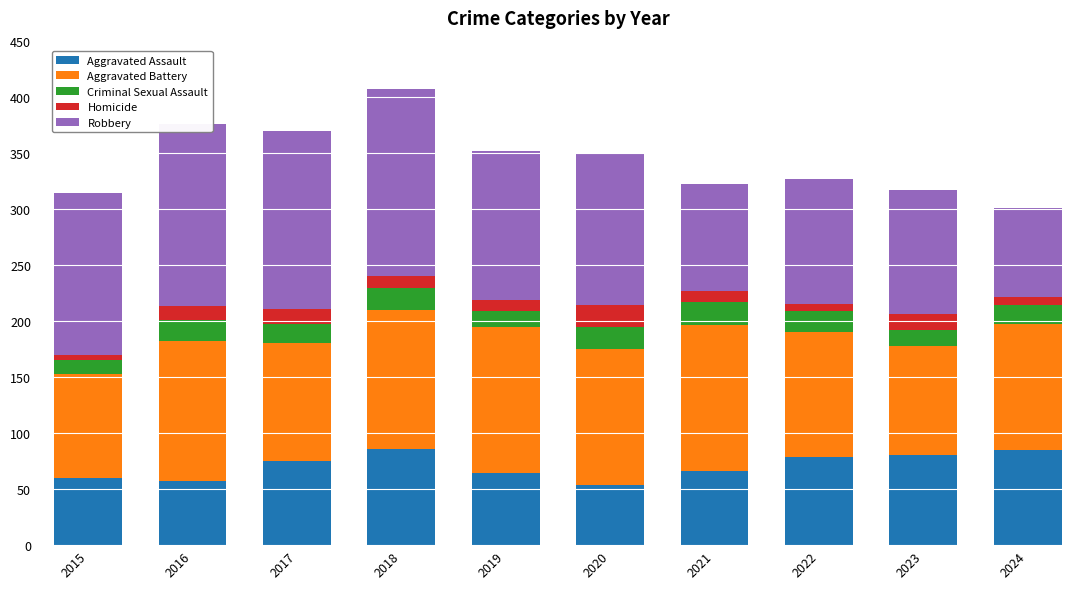

Is it true that Aggravated Assault equals 26 at 2020?

False